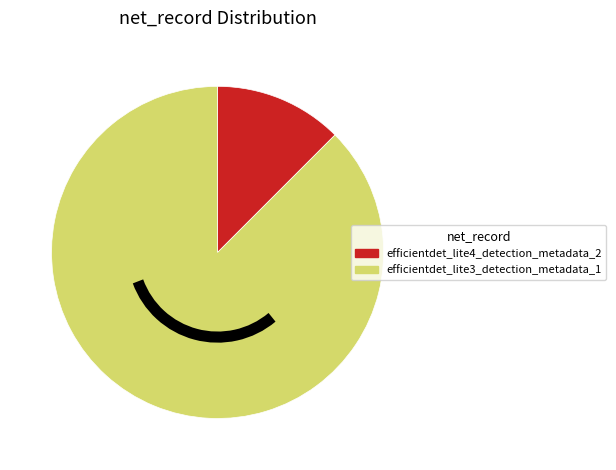

Does efficientdet_lite3_detection_metadata_1 represent more than half of the total?

Yes